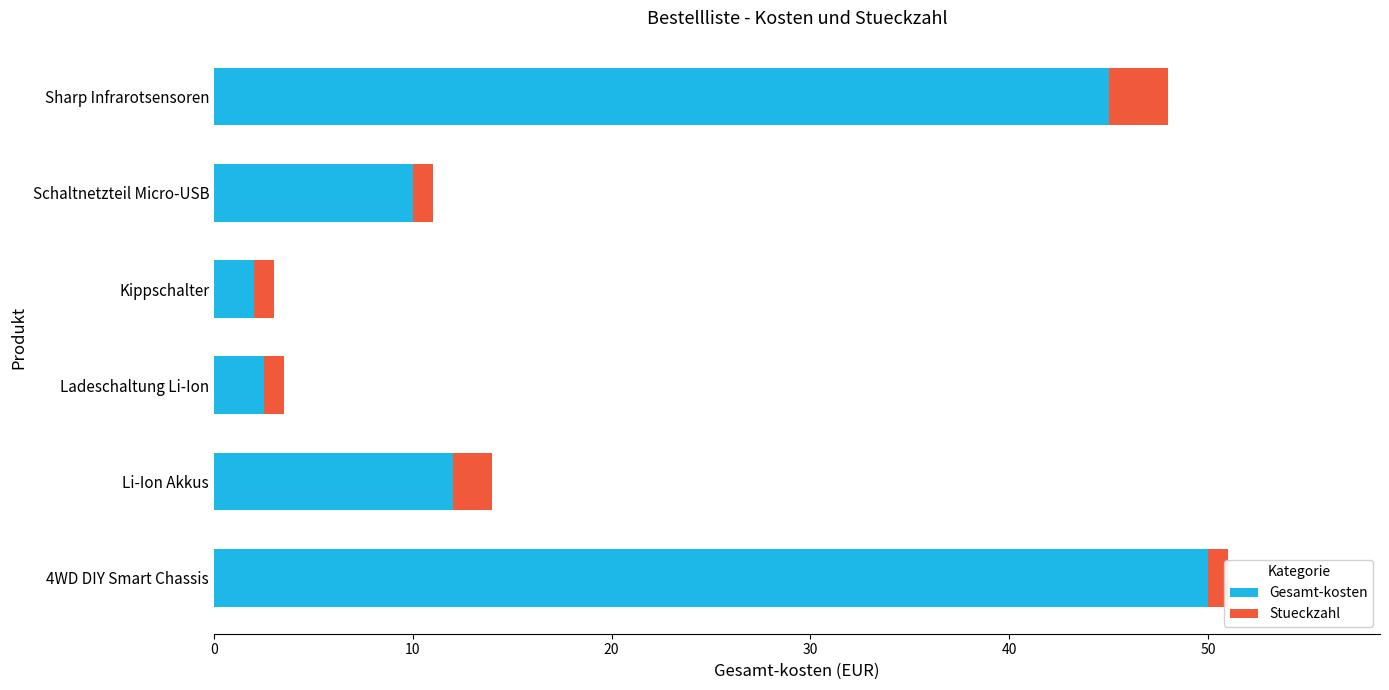

What value does the Stueckzahl series have at 4WD DIY Smart Chassis?

1.0